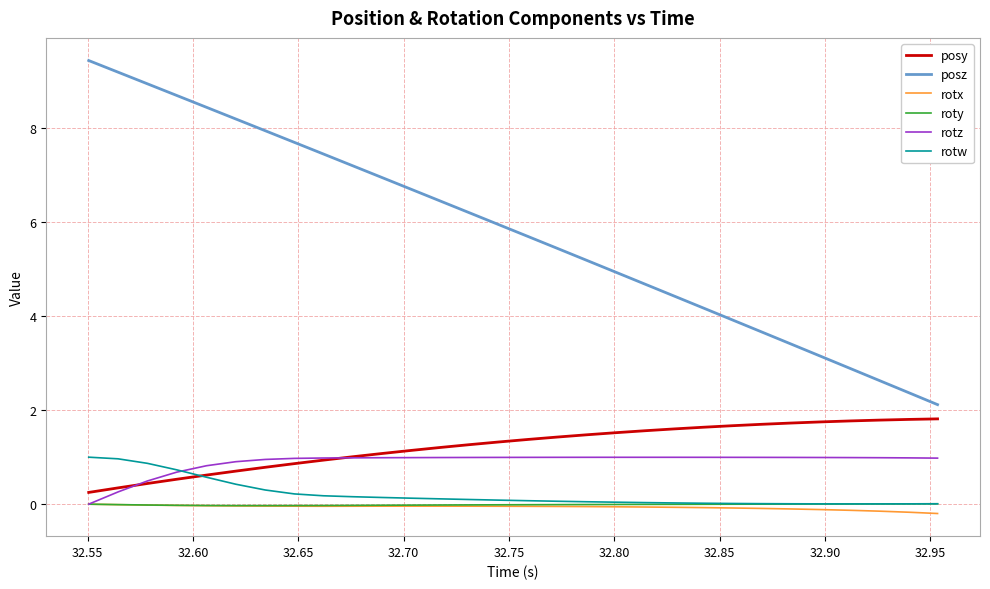

Which series has the largest range (max minus min)?

posz